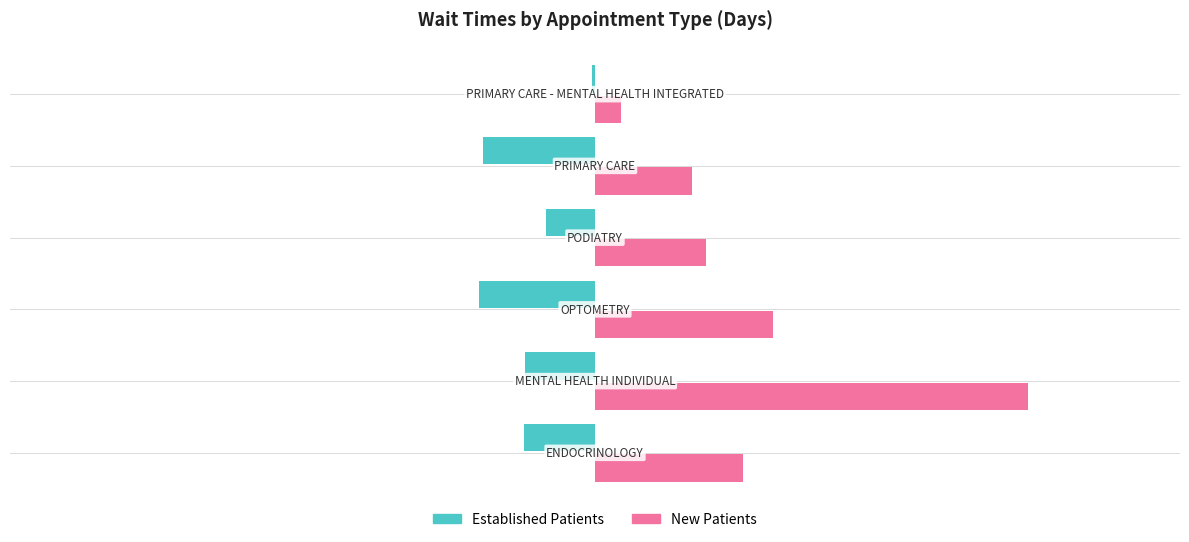

How many distinct data groups are displayed?

2